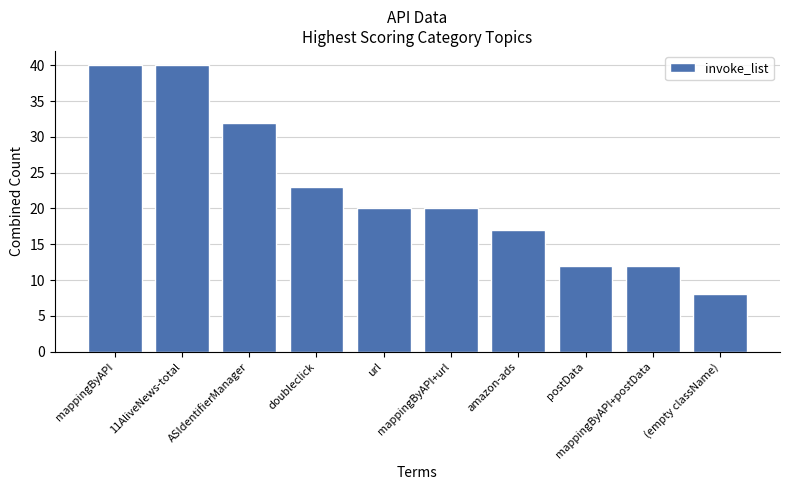

What is the change in value from mappingByAPI+url to amazon-ads?

-3